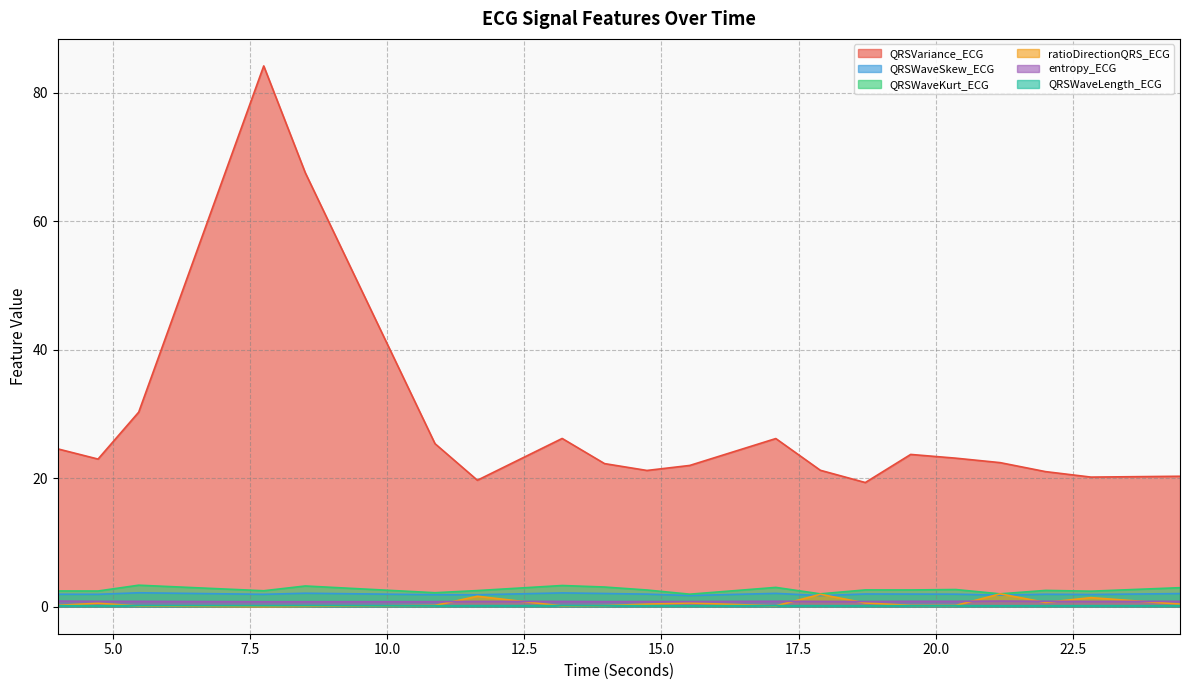

Which series changed the most between 7.7421875 and 11.640625?

QRSVariance_ECG